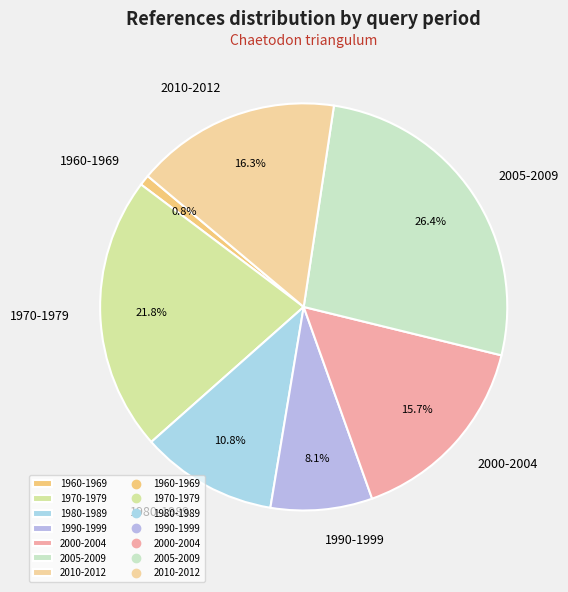

Does 1960-1969 account for over 50% of the chart?

No